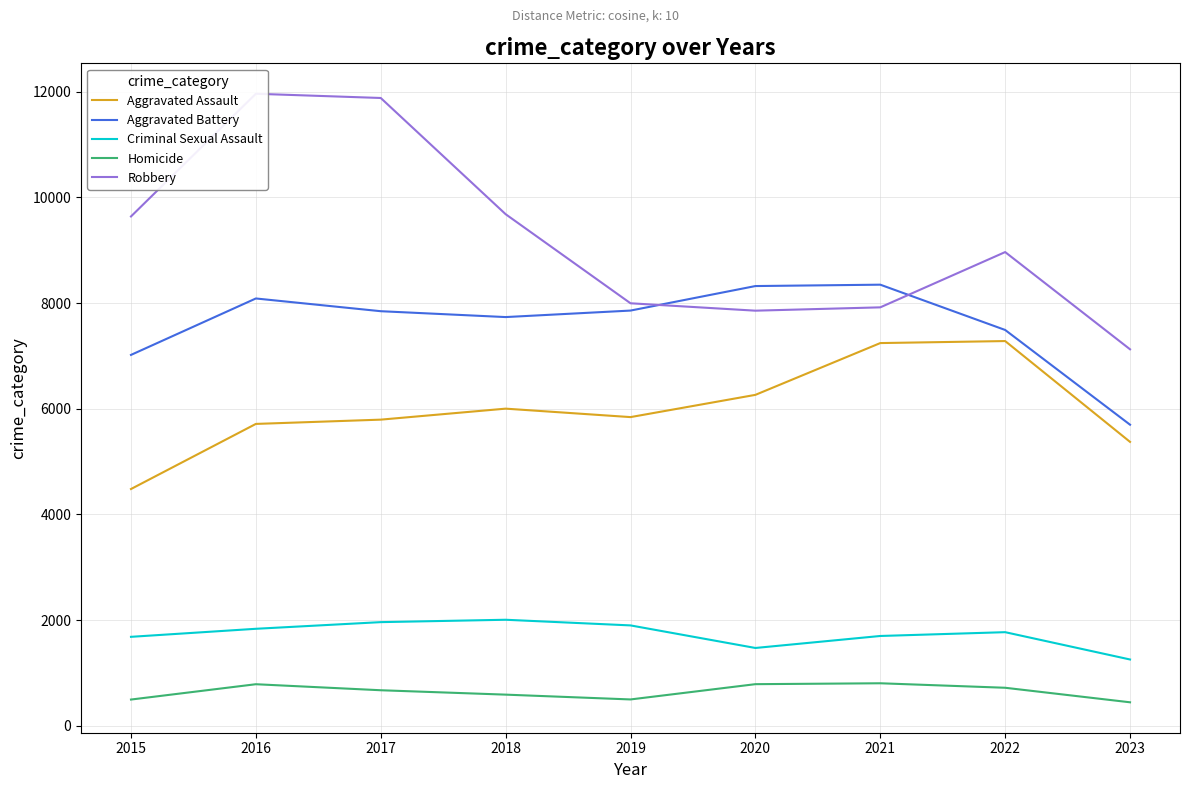

The Criminal Sexual Assault series shows 1093 at 2015. True or false?

False